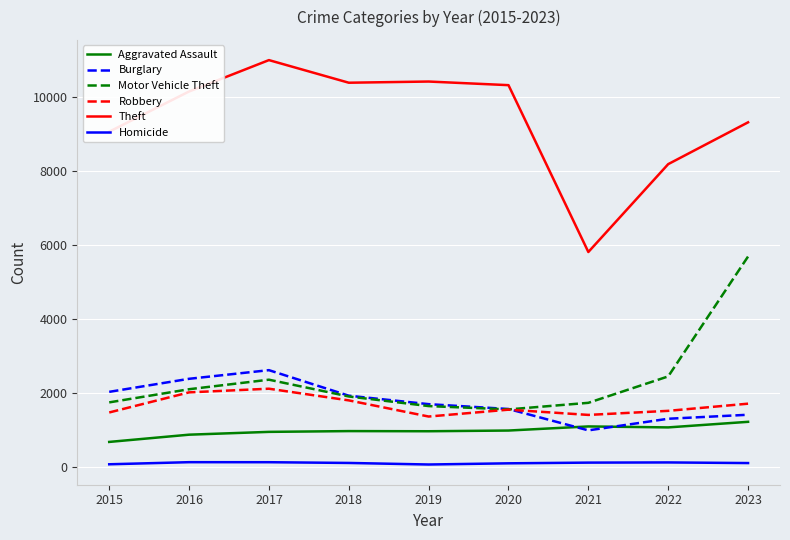

True or false: Motor Vehicle Theft and Homicide intersect in this chart.

False